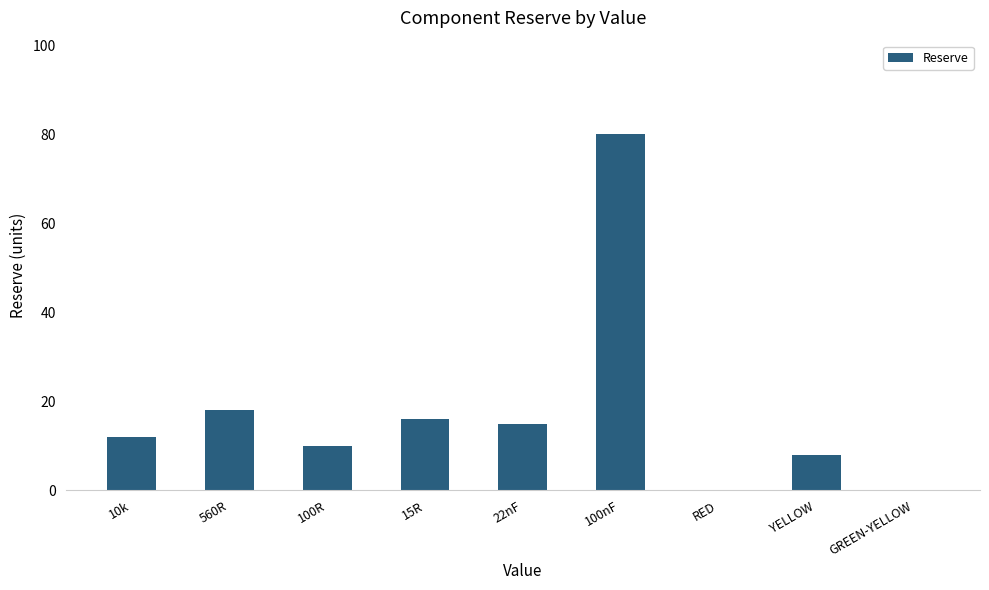

Between 100R and RED, which is larger?

100R